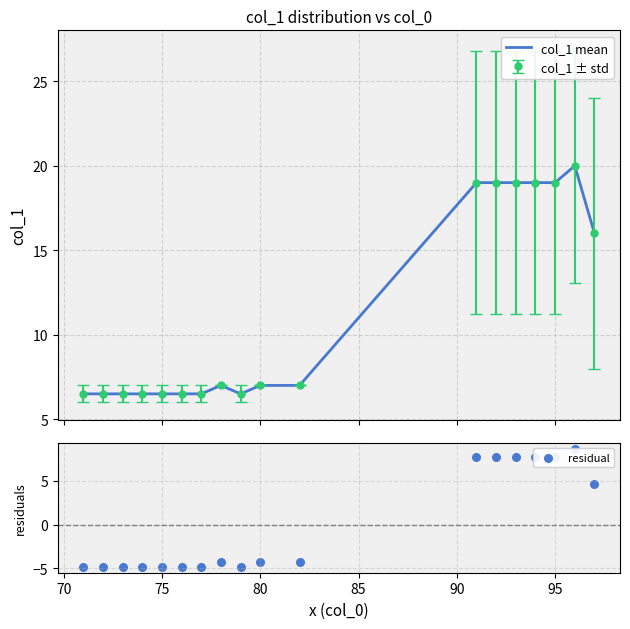

Is the value of residual at 13 greater than the value of col_1 mean at 8?

Yes